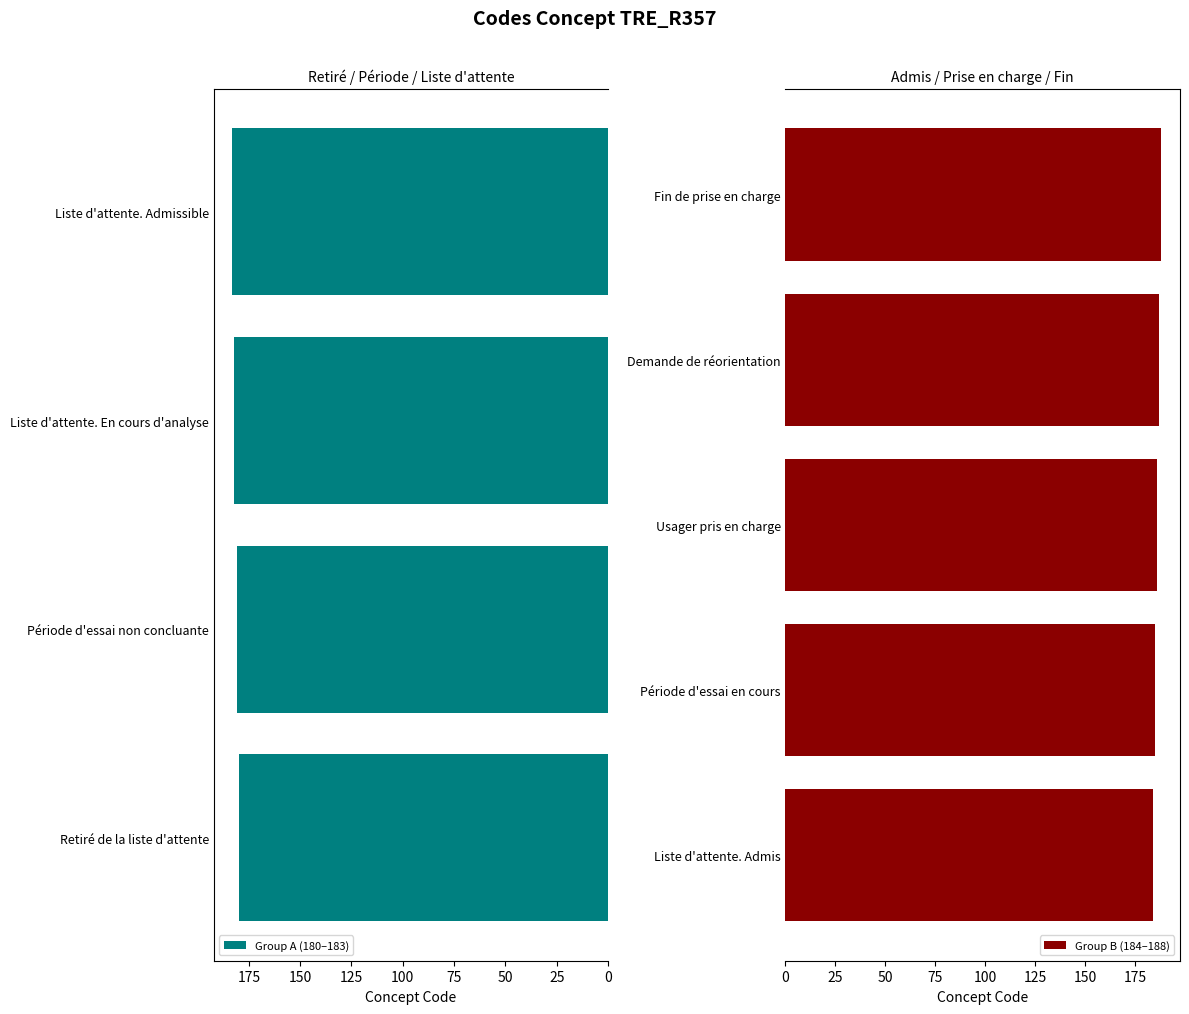

Reading right to left, what are all the values shown in this chart?

188	187	186	185	184	183	182	181	180